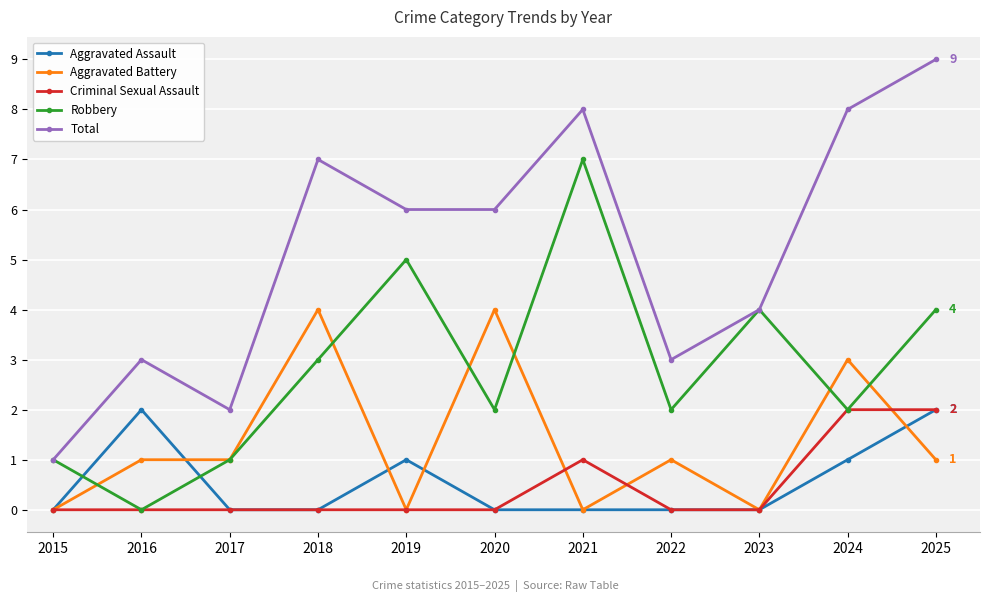

The value of Aggravated Assault at 2017 is -1. True or false?

False